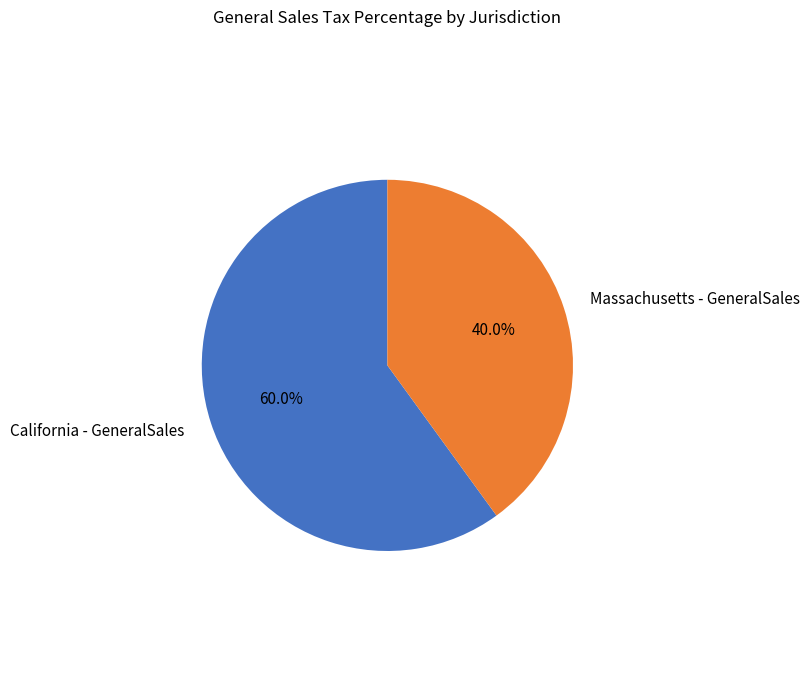

To the nearest percent, what portion does California - GeneralSales represent?

60%